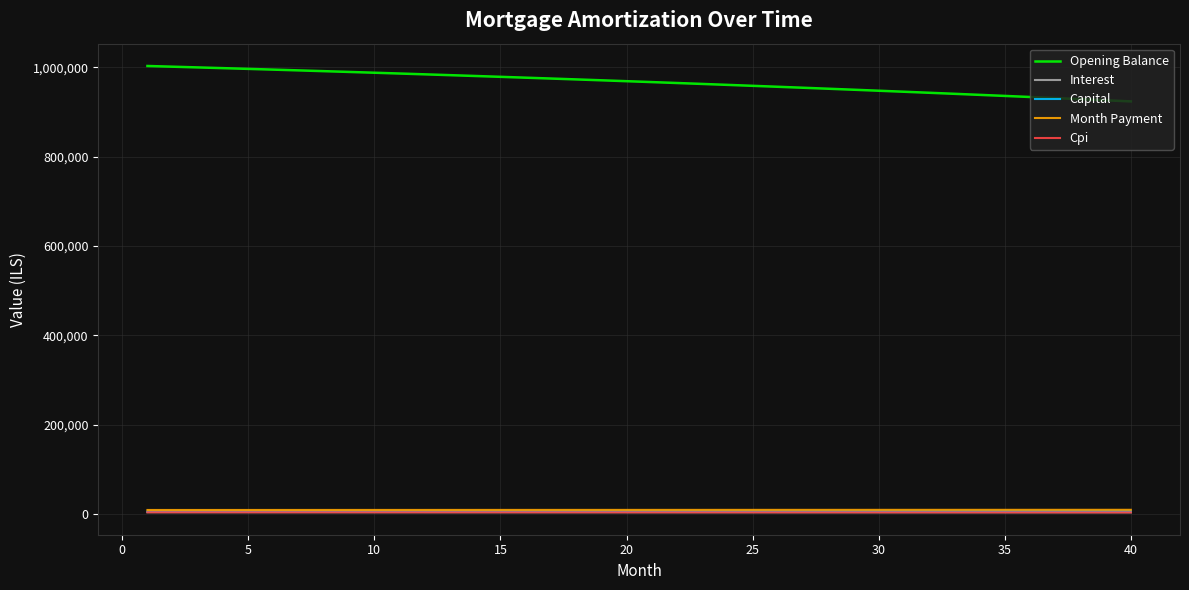

What is the greatest value displayed?

1003333.3